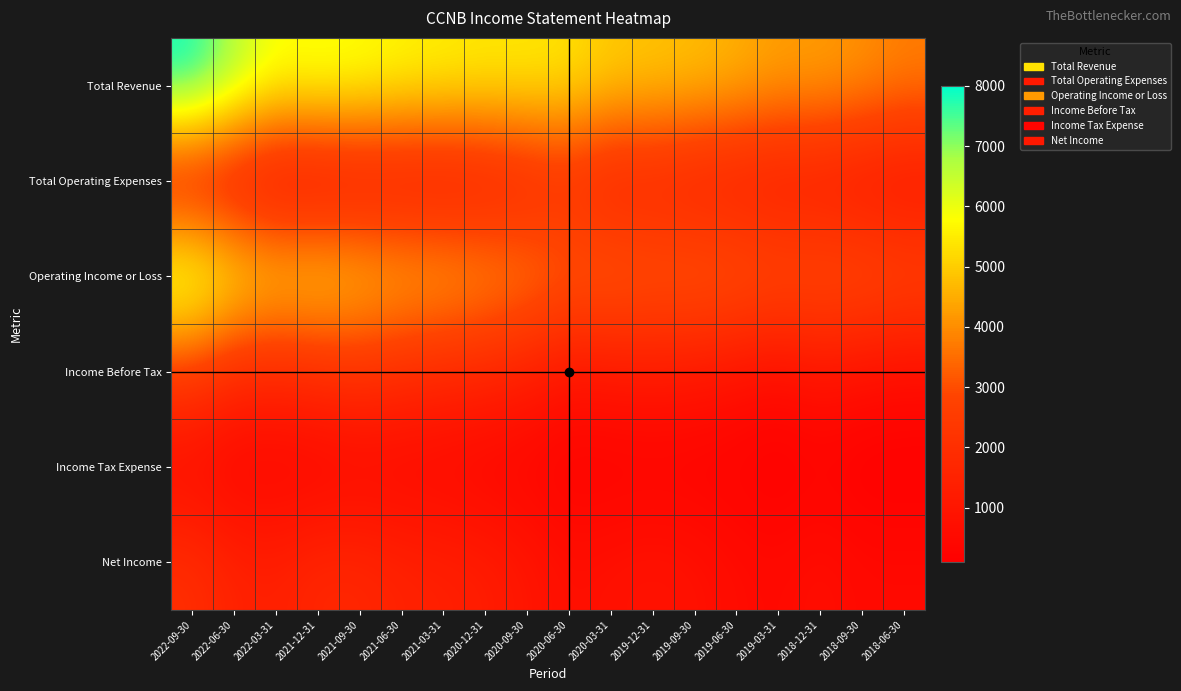

Which label corresponds to the smallest value in the chart?

2019-03-31